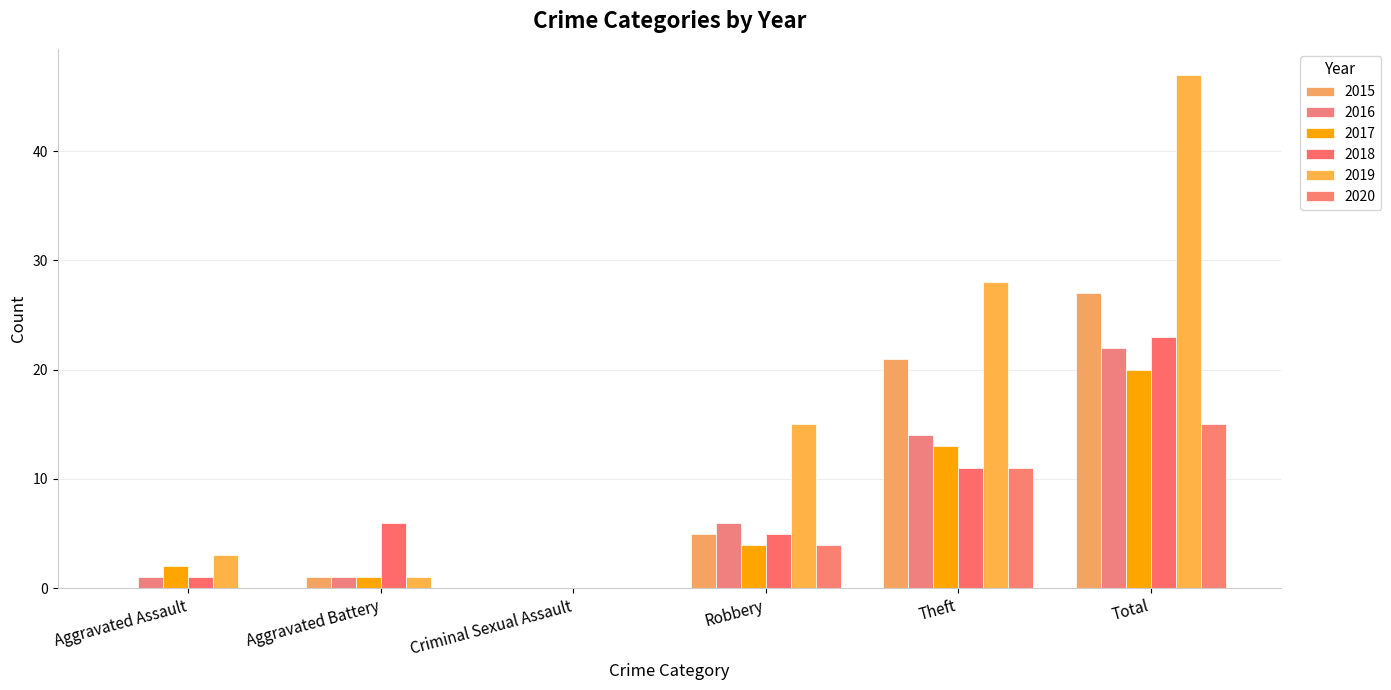

What position from the left is Aggravated Assault?

1